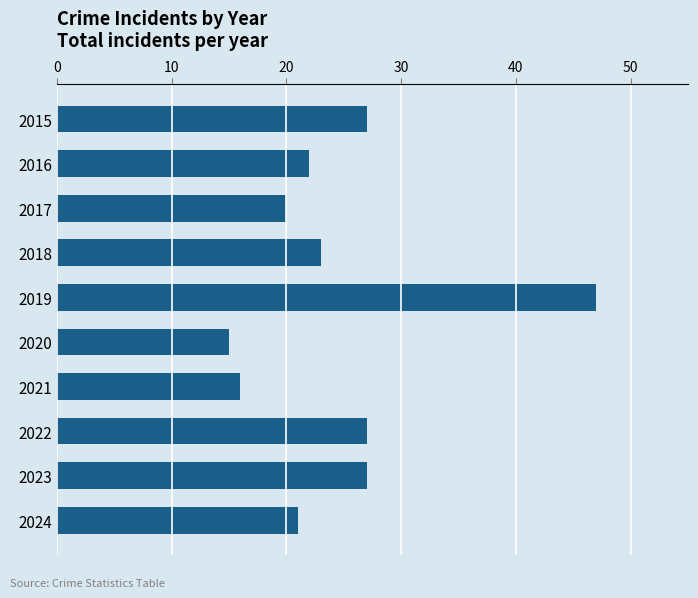

What is the difference between the second highest and minimum values?

12